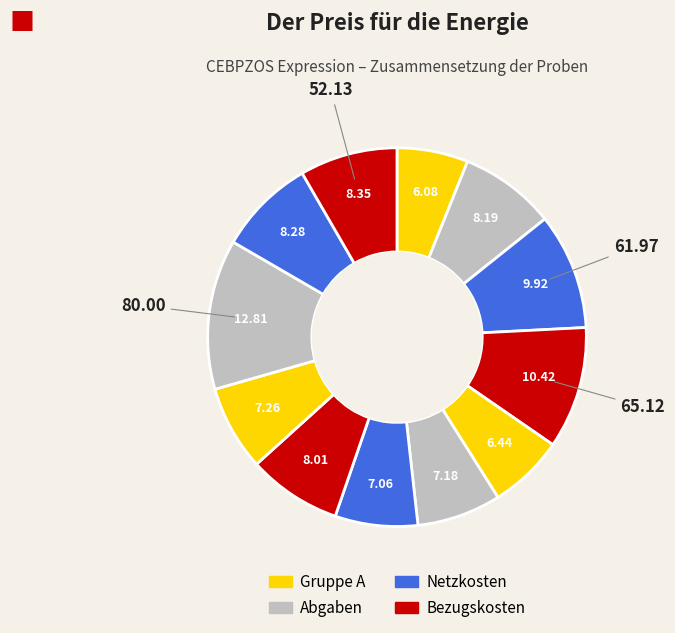

To the nearest percent, what is the average slice percentage?

8%